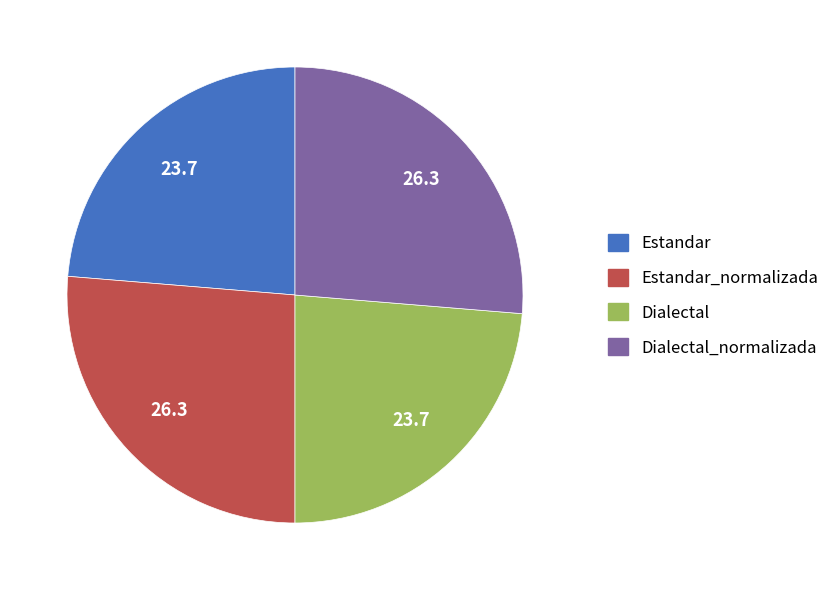

How many slices are in this pie chart?

4